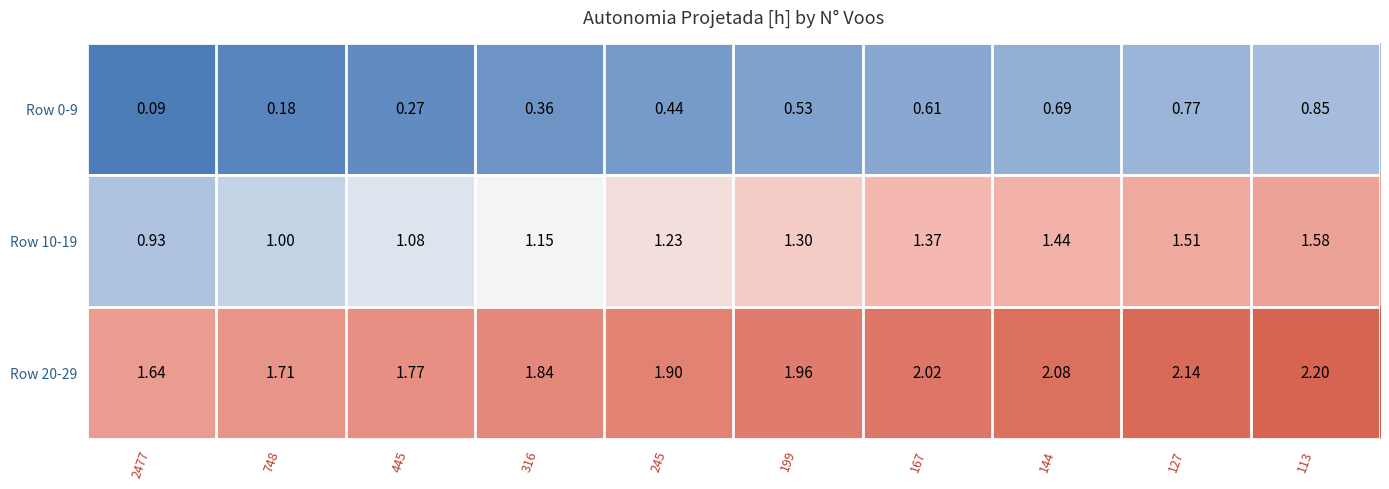

List the series in order of their peak value, highest first.

Row 20-29, Row 10-19, Row 0-9